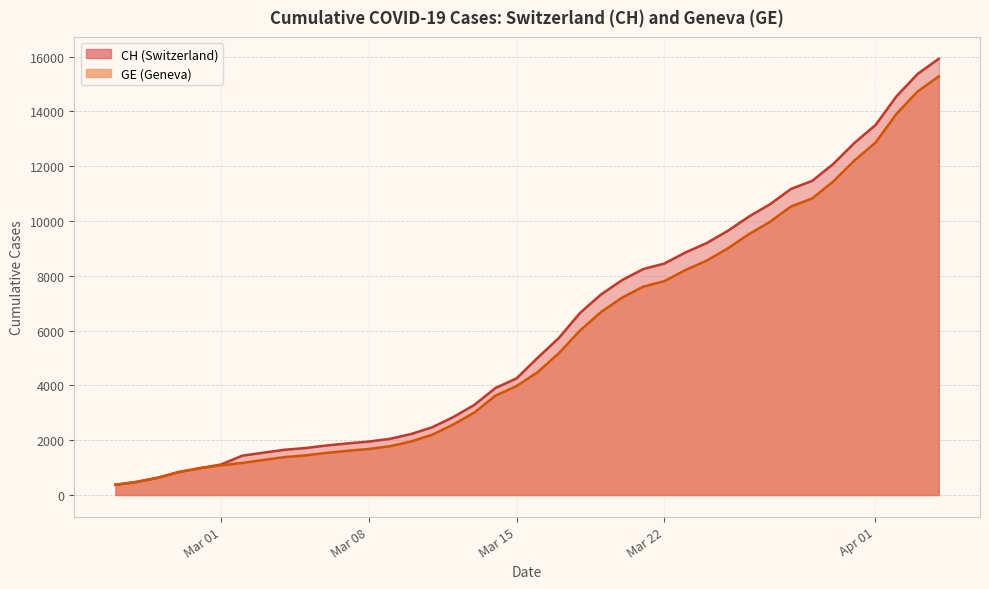

Reading left to right, transcribe all the data shown in this chart.

CH: 375	479	630	840	981	1113	1436	1544	1652	1715	1809	1885	1952	2051	2226	2472	2845	3291	3908	4259	5012	5731	6644	7323	7847	8249	8449	8855	9196	9642	10162	10613	11175	11467	12086	12852	13505	14561	15375	15926
GE: 375	479	630	840	981	1083	1171	1278	1384	1447	1538	1614	1681	1780	1955	2201	2574	3010	3627	3978	4485	5174	6002	6681	7205	7607	7807	8213	8554	9000	9520	9971	10533	10825	11444	12210	12863	13919	14733	15284